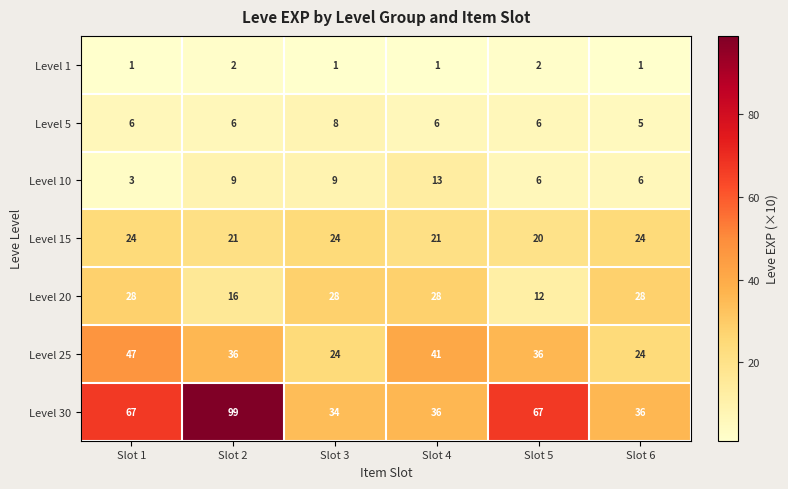

What is the average value of the Level 25 series?

35